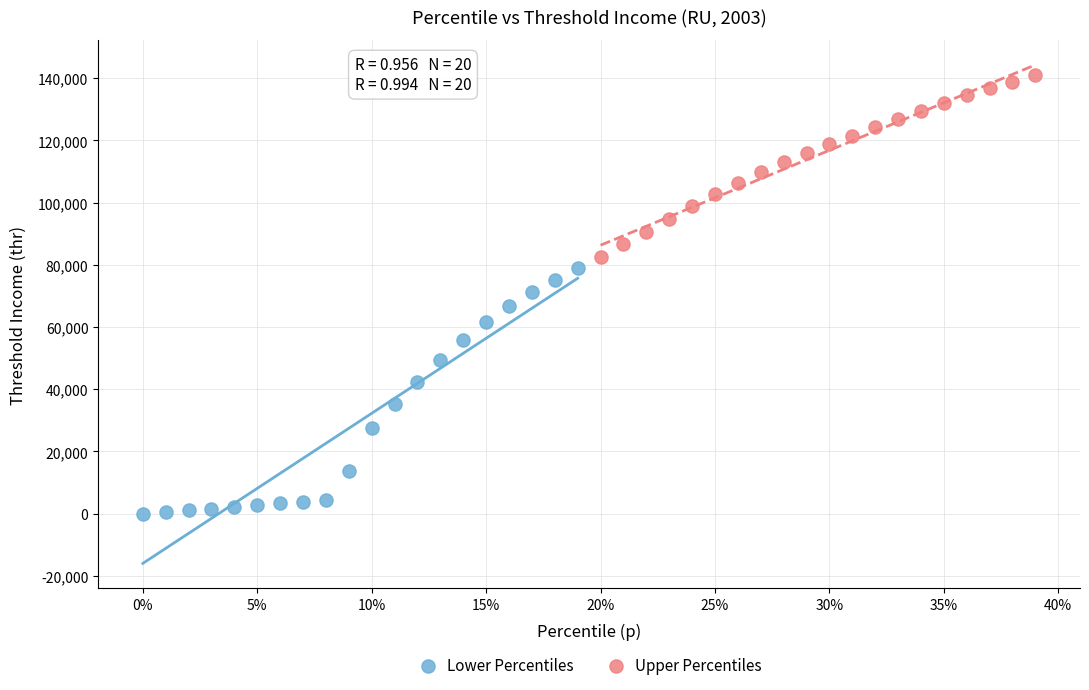

Which series reaches the minimum Y coordinate?

Lower Percentiles